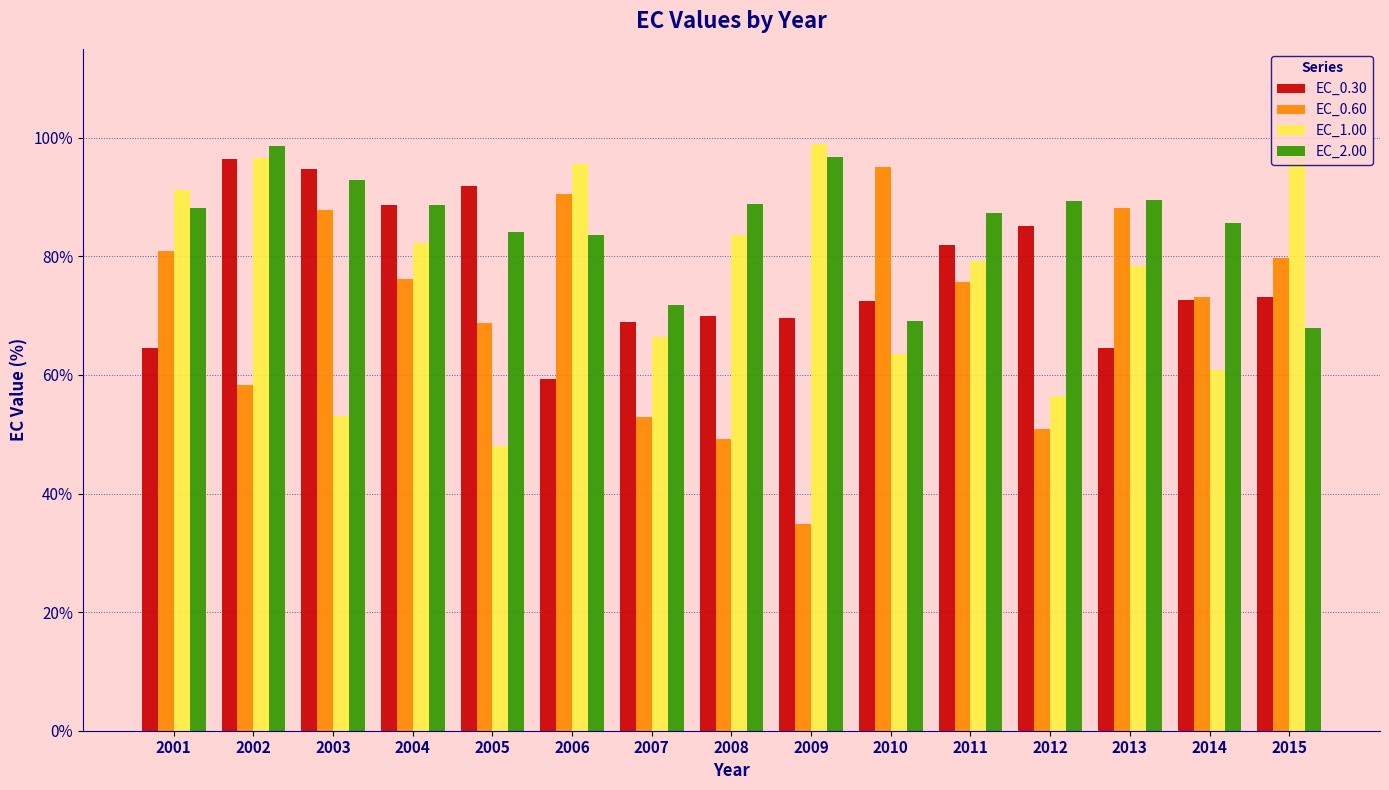

At which category is the sum across all series the highest?

2002